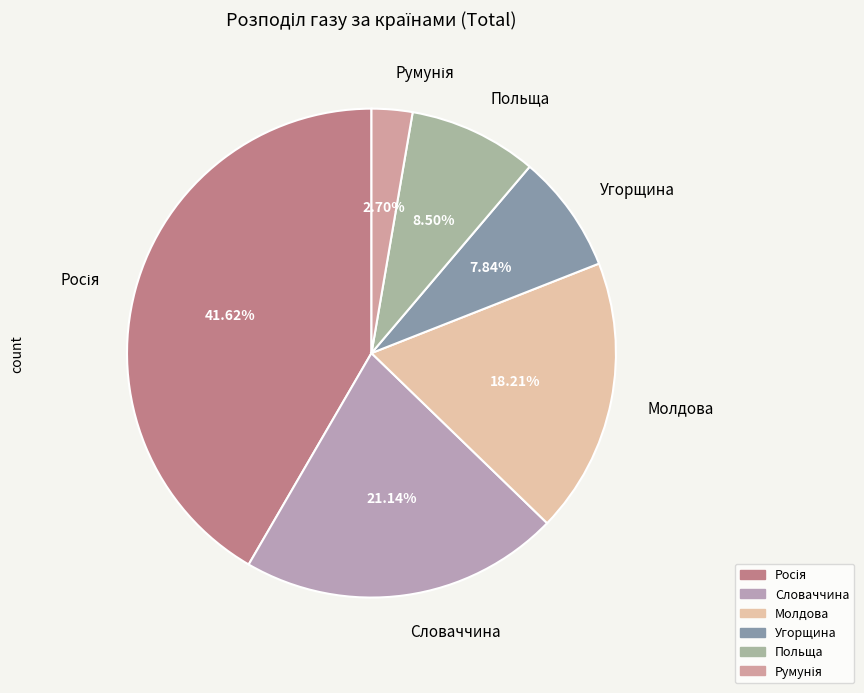

Is Польща the majority of the pie?

No